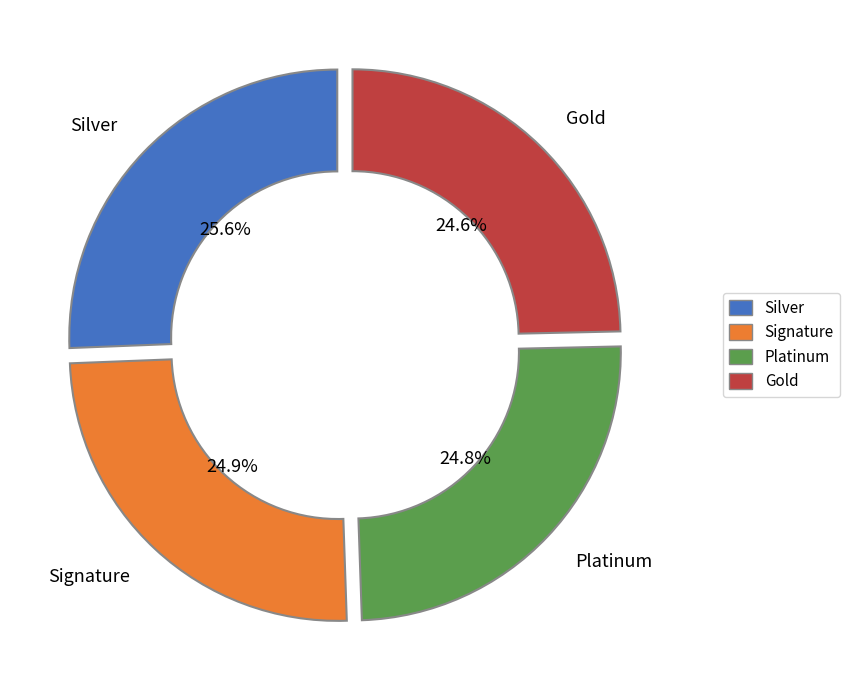

Count the number of slices in the pie.

4